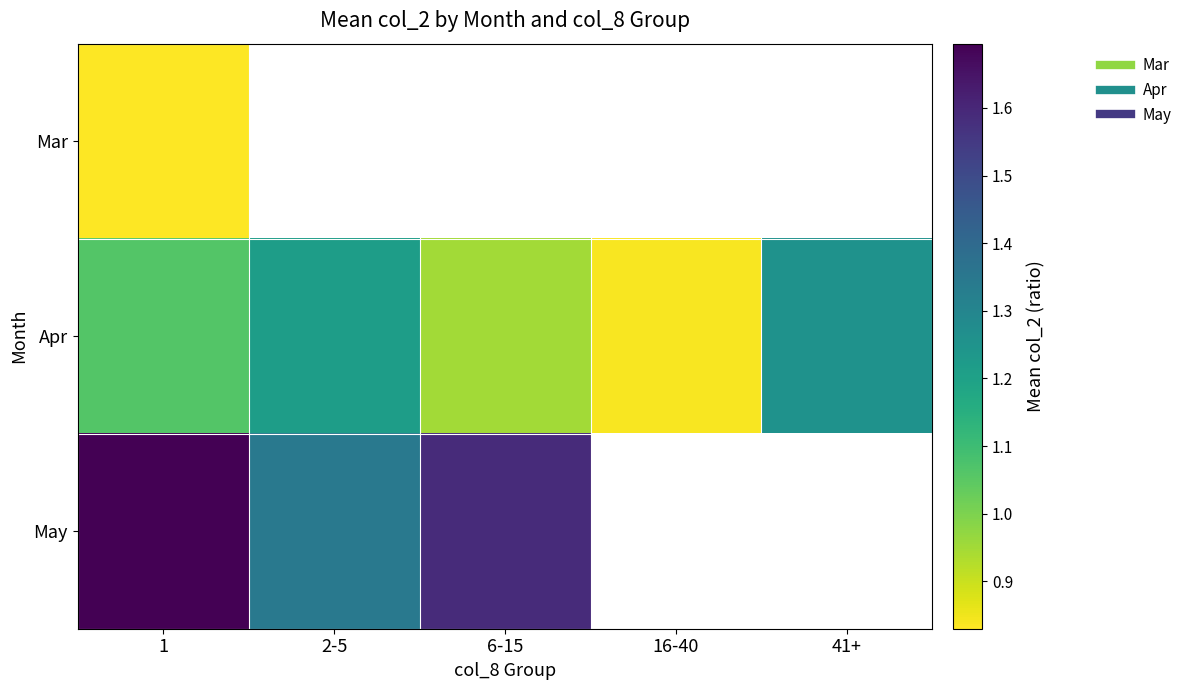

What is the maximum value for Mar?

0.8